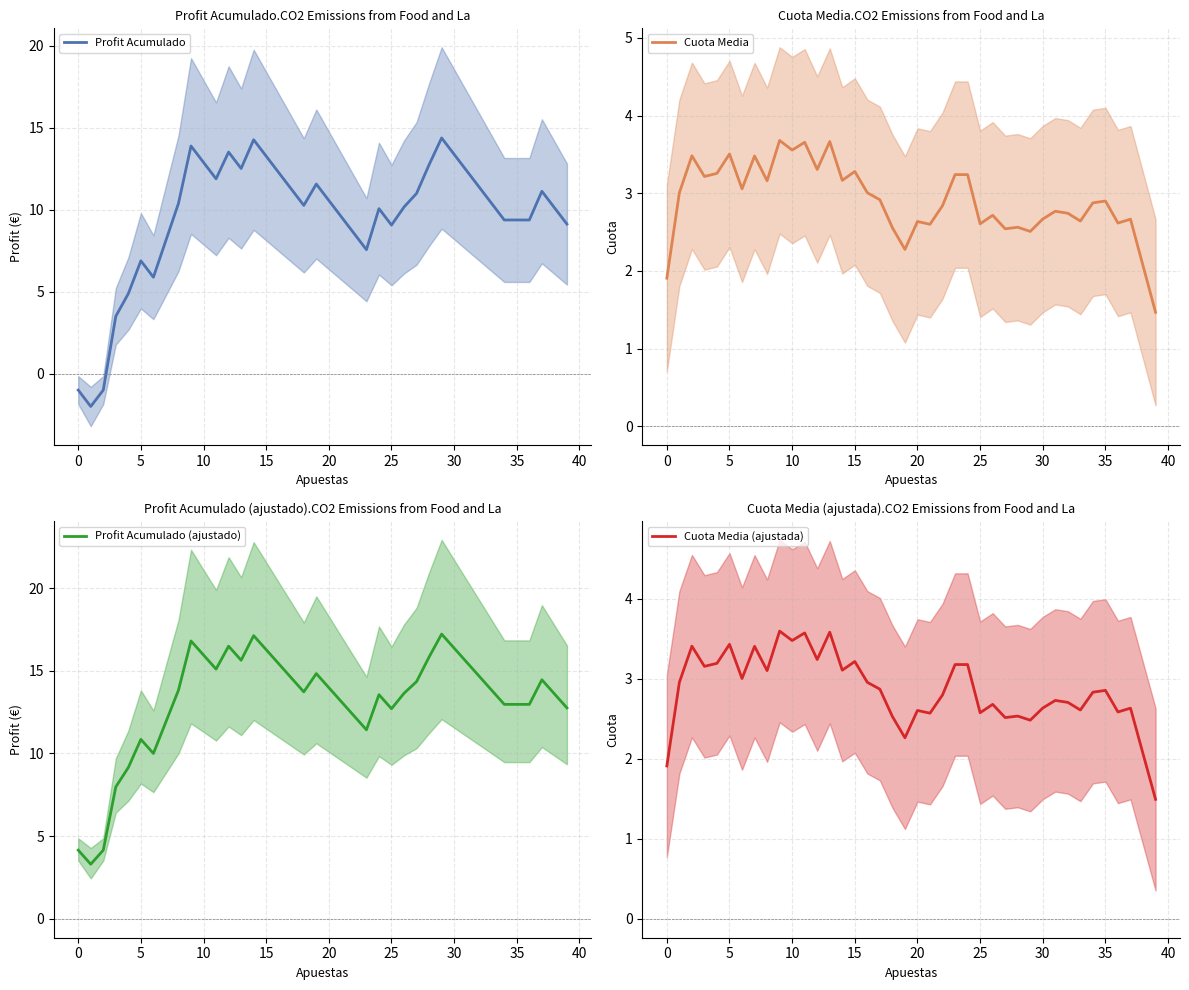

The Cuota Media series shows 3.4 at 21. True or false?

False